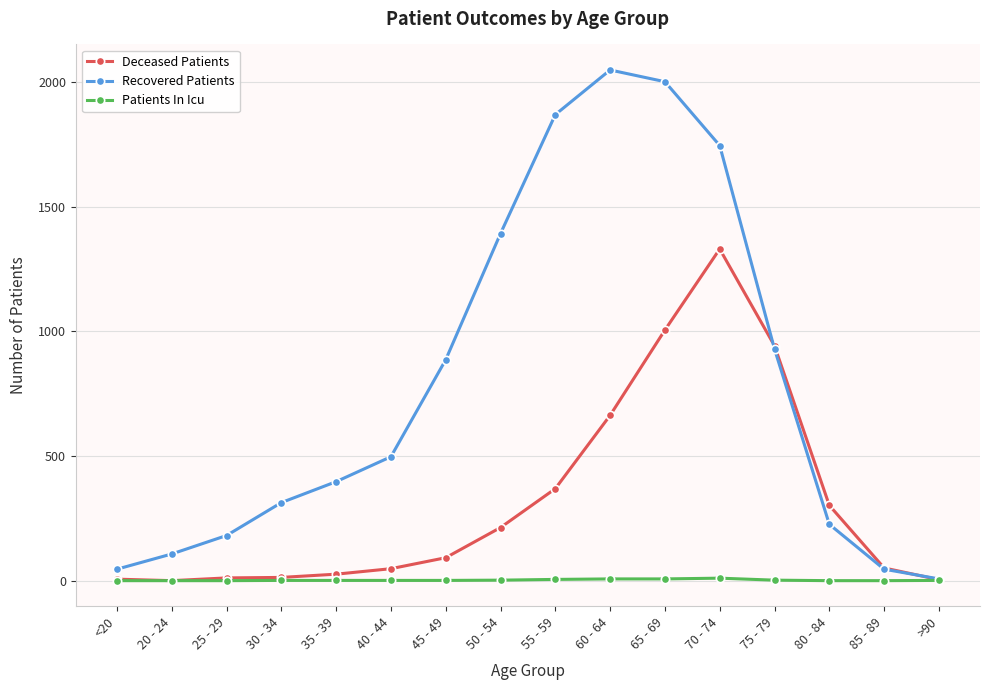

Where is Deceased Patients nearest to the value 665?

60 - 64